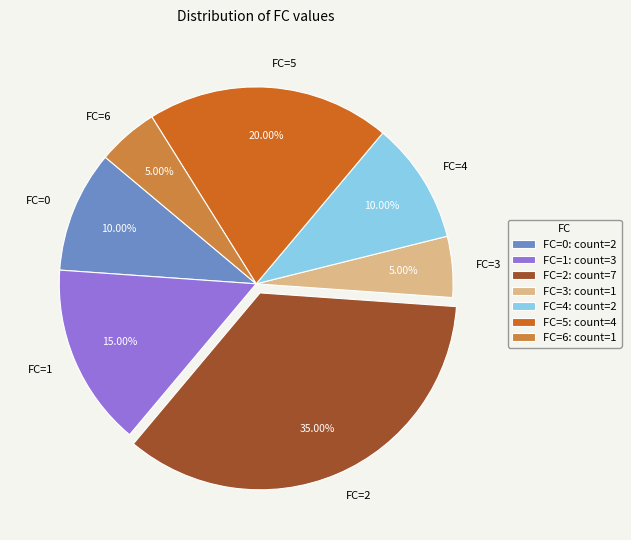

Combined, do FC=6 and FC=2 account for over 50%?

No